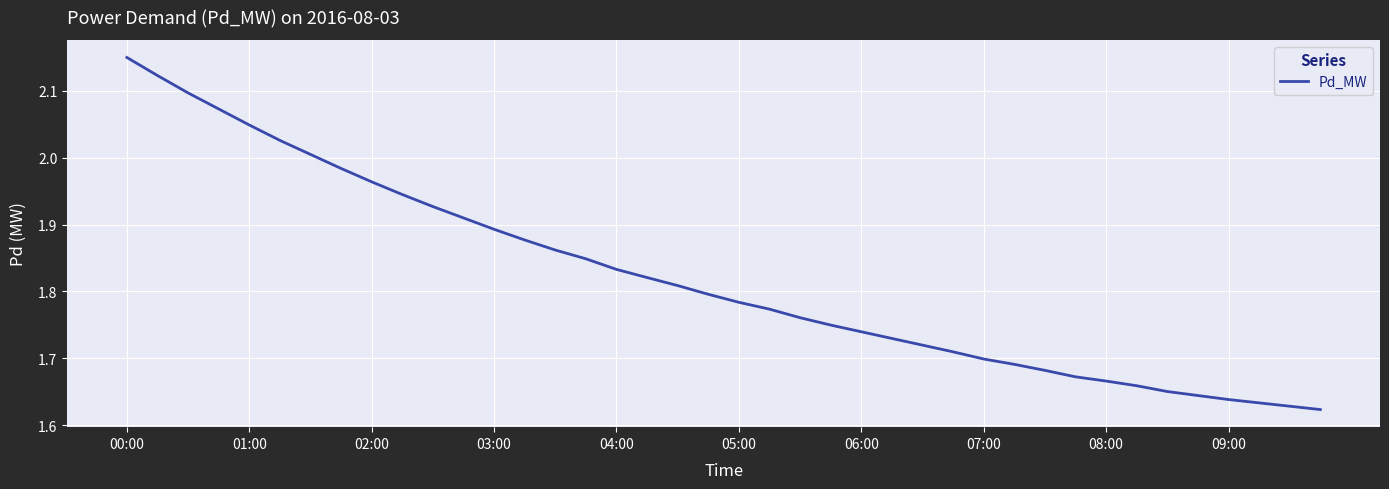

What is the difference between the maximum and minimum values?

0.5